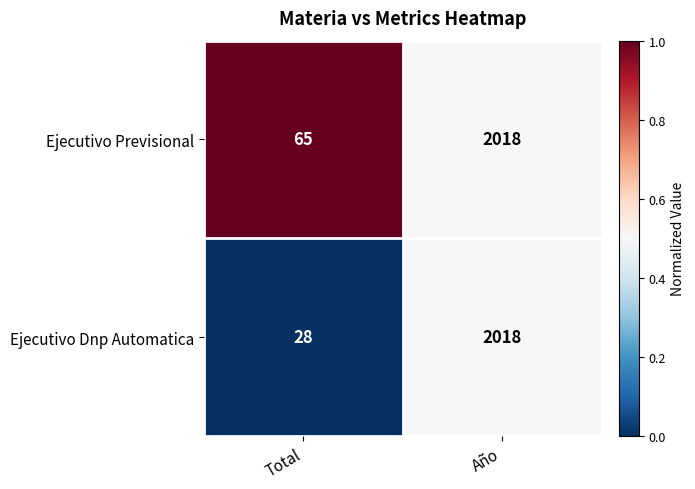

Rank the series by their average value, from lowest to highest.

Ejecutivo Dnp Automatica, Ejecutivo Previsional